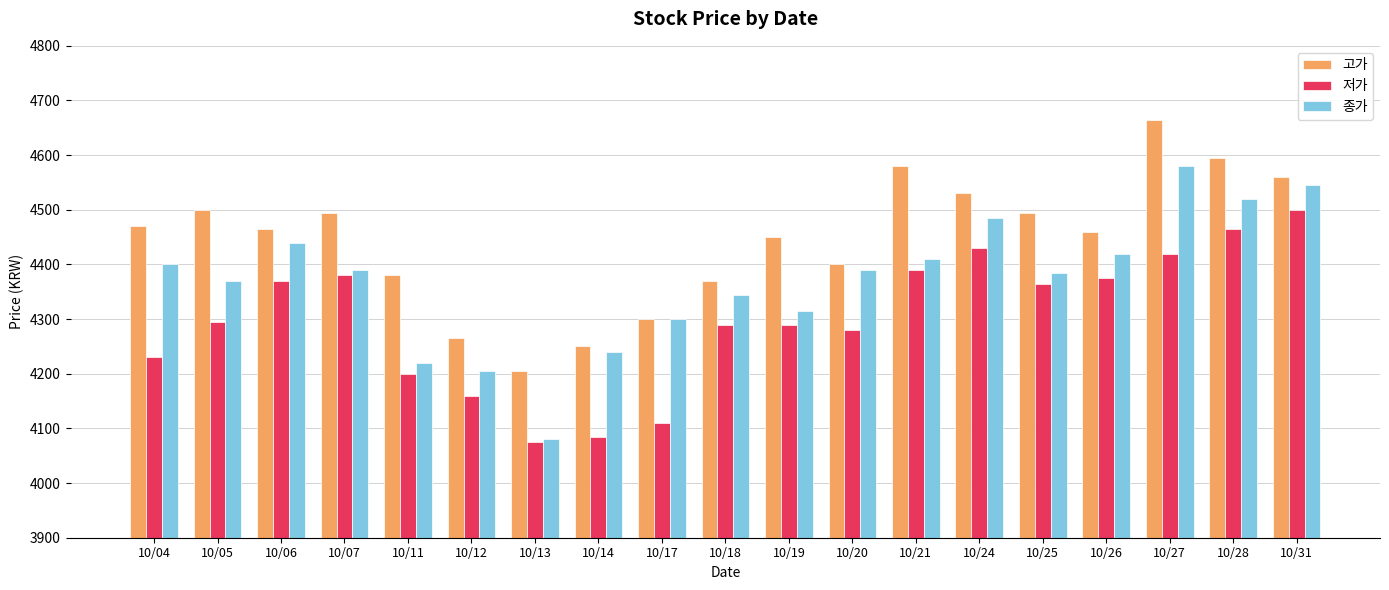

At 10/26, list the series in order from largest to smallest.

고가, 종가, 저가